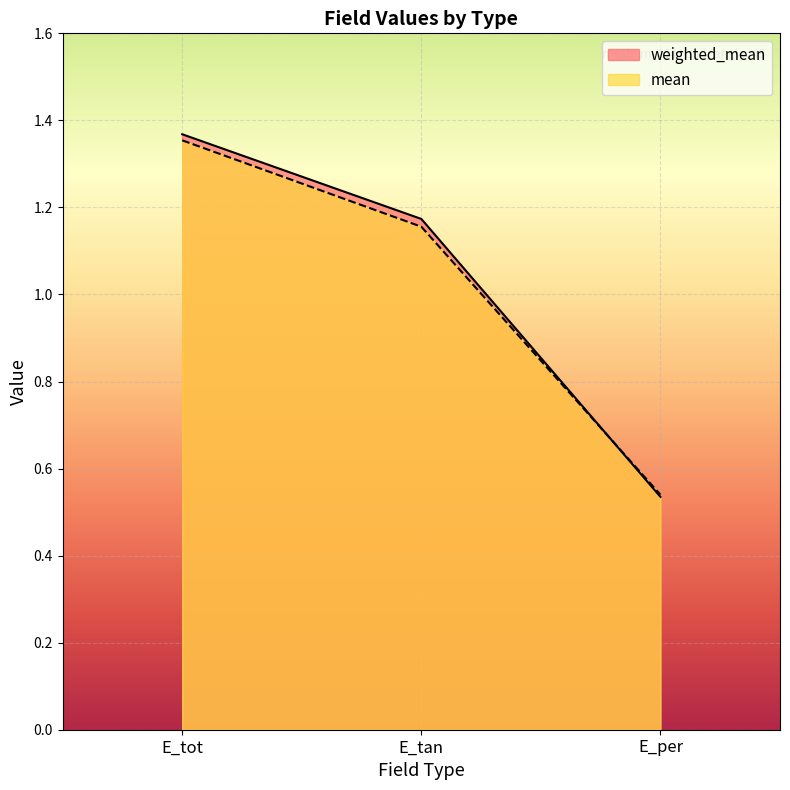

Reading right to left, transcribe all the data shown in this chart.

weighted_mean: E_per=0.5	E_tan=1.2	E_tot=1.4
mean: E_per=0.5	E_tan=1.2	E_tot=1.4